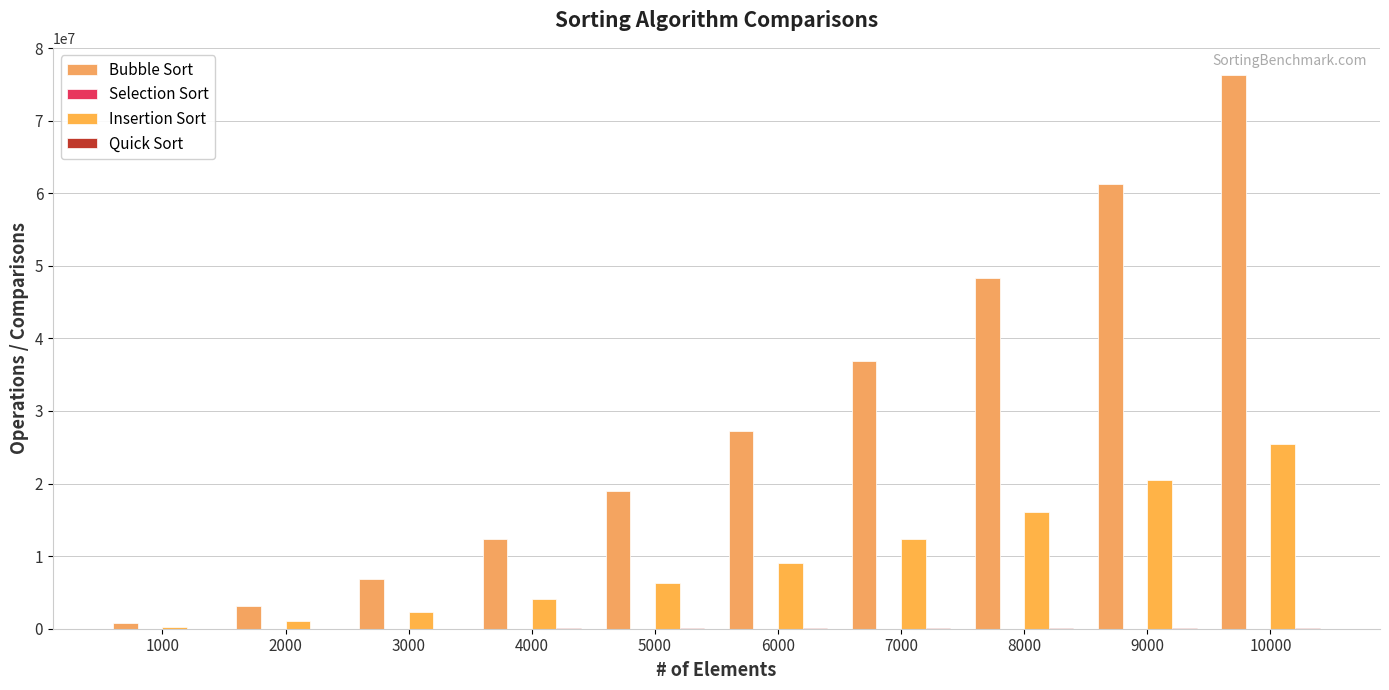

What is the sum of all Quick Sort values?

499158